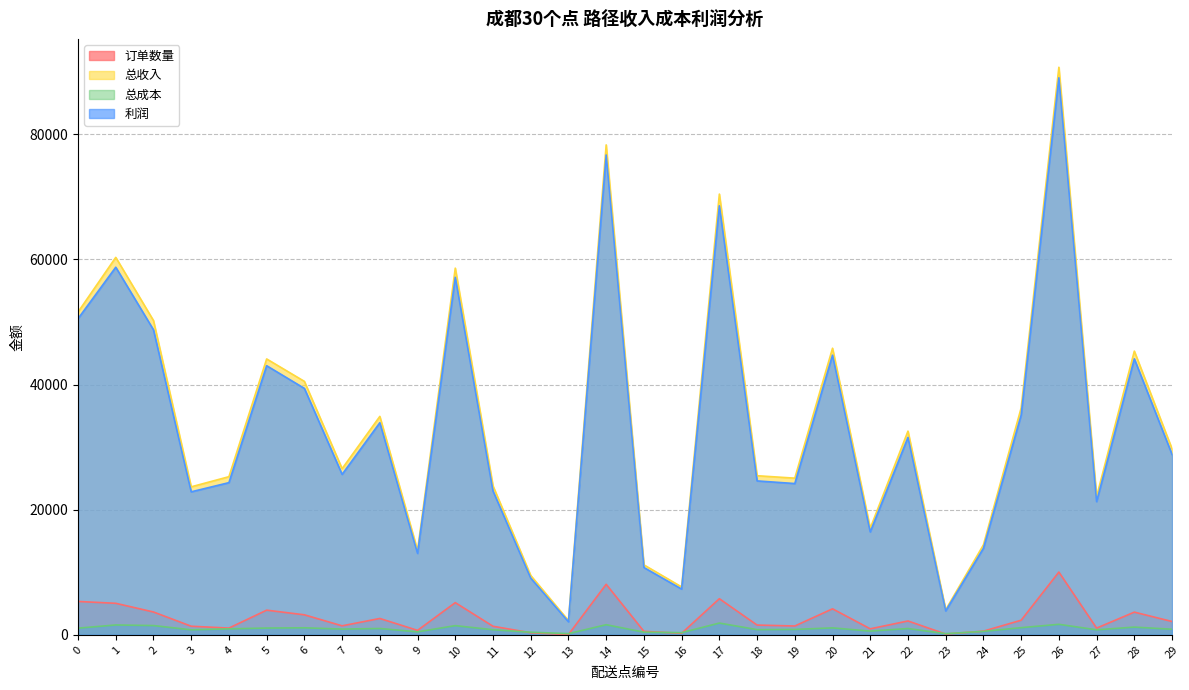

The value of 订单数量 at 0 is 5332.0. True or false?

True